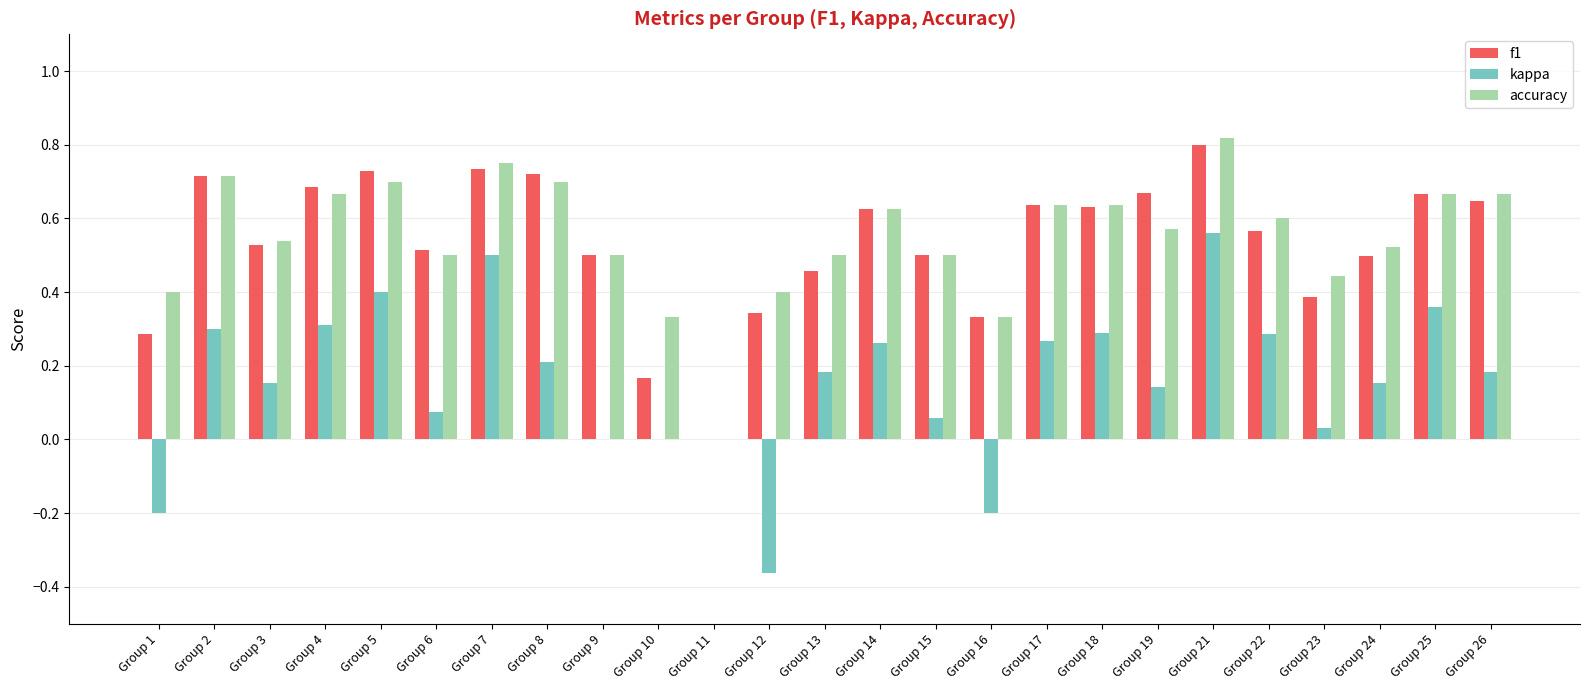

Which series has the largest total across all categories?

accuracy